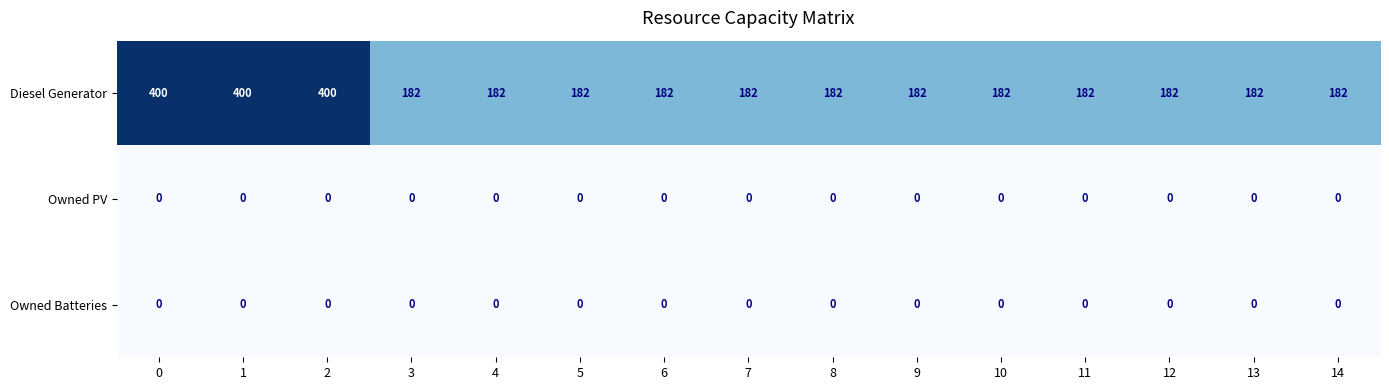

What is the maximum value shown in the chart?

400